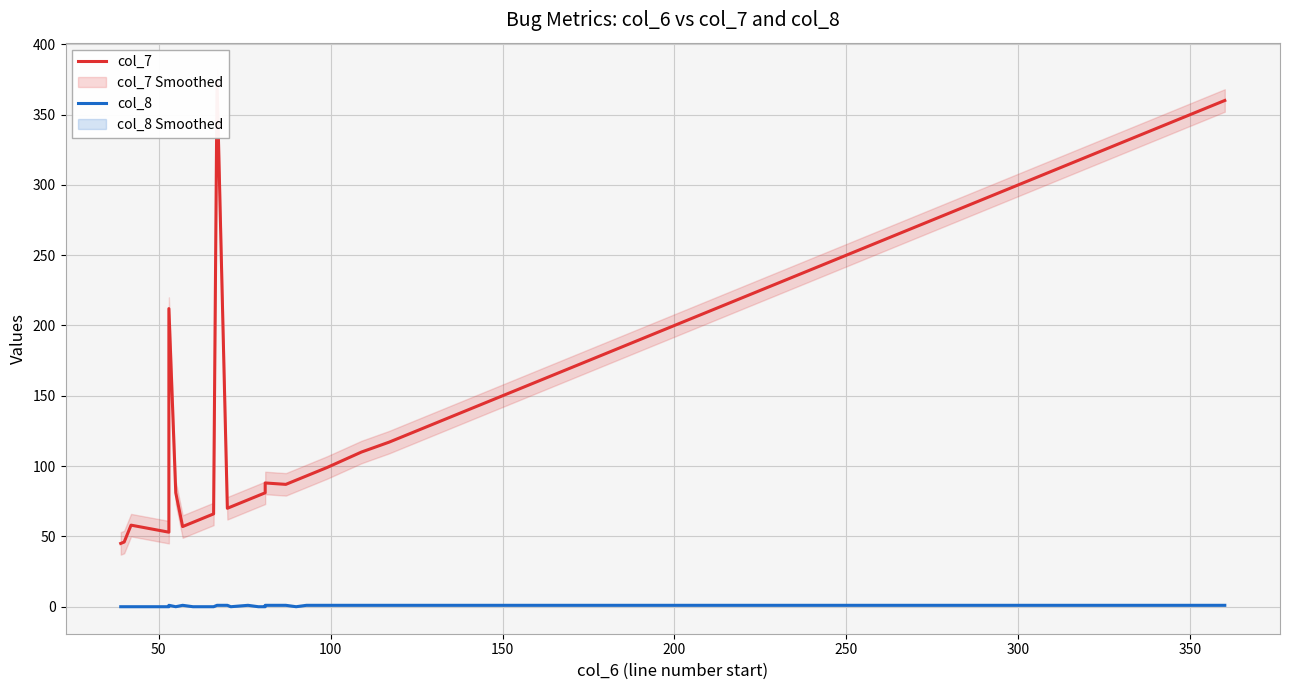

True or false: col_8 and col_7 intersect in this chart.

False